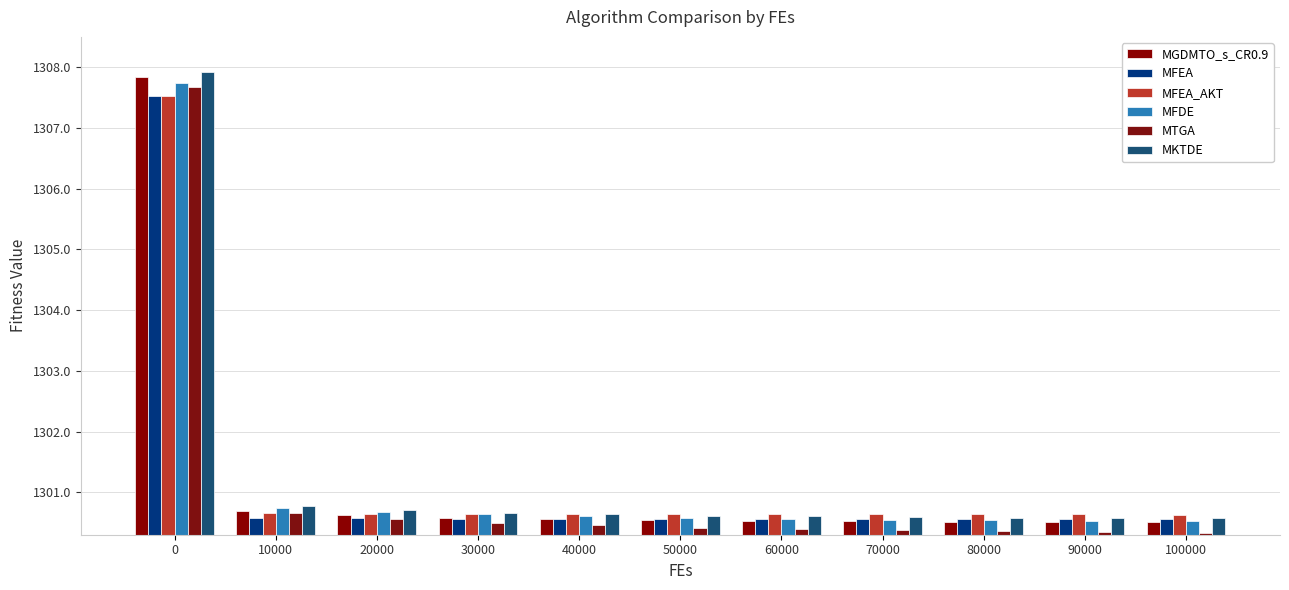

At 50000, list the series in order from smallest to largest.

MTGA, MGDMTO_s_CR0.9, MFEA, MFDE, MKTDE, MFEA_AKT